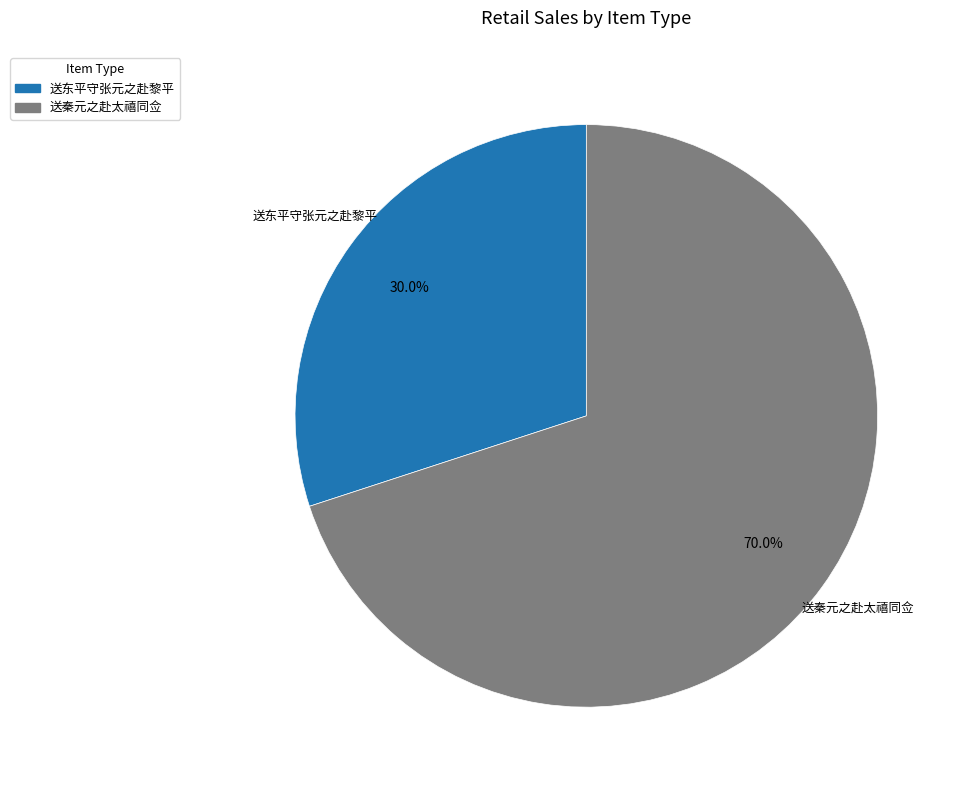

What is the smallest slice in the pie chart?

送东平守张元之赴黎平